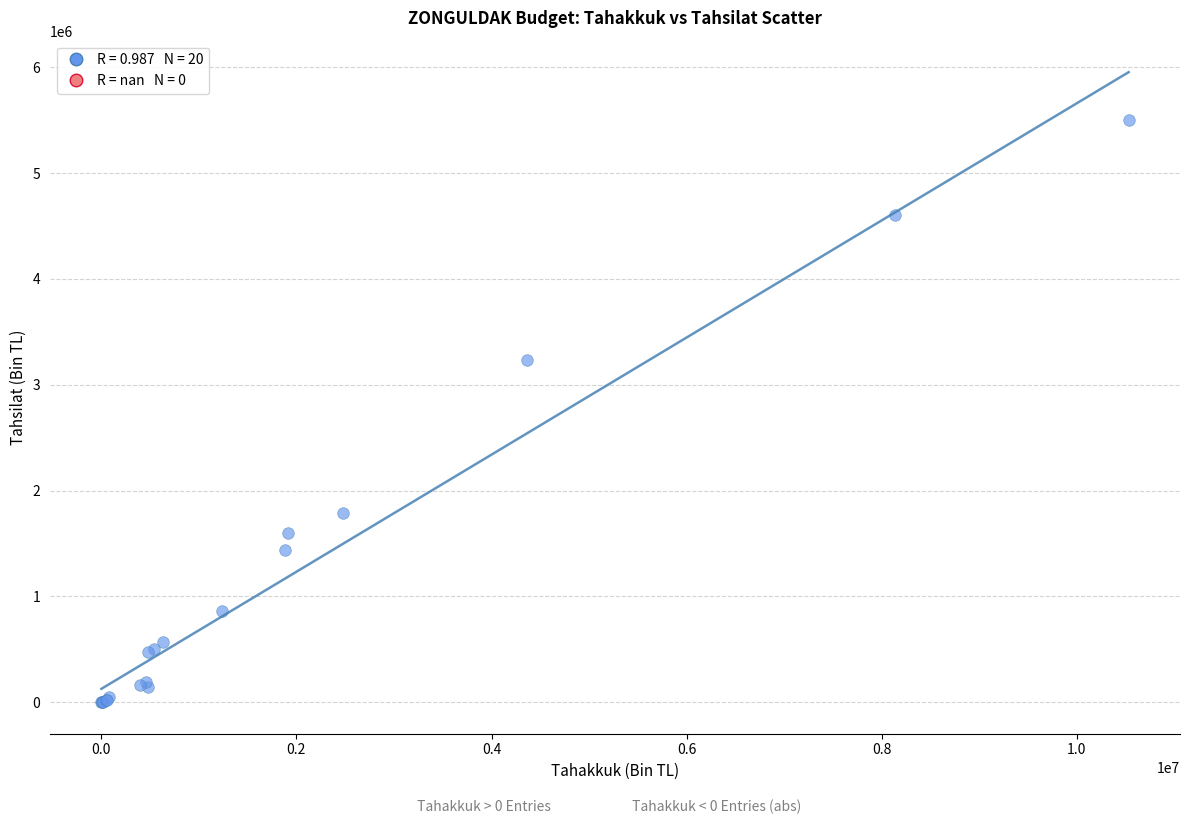

What Y value in the scatter plot is closest to 2750411?

3231130.9